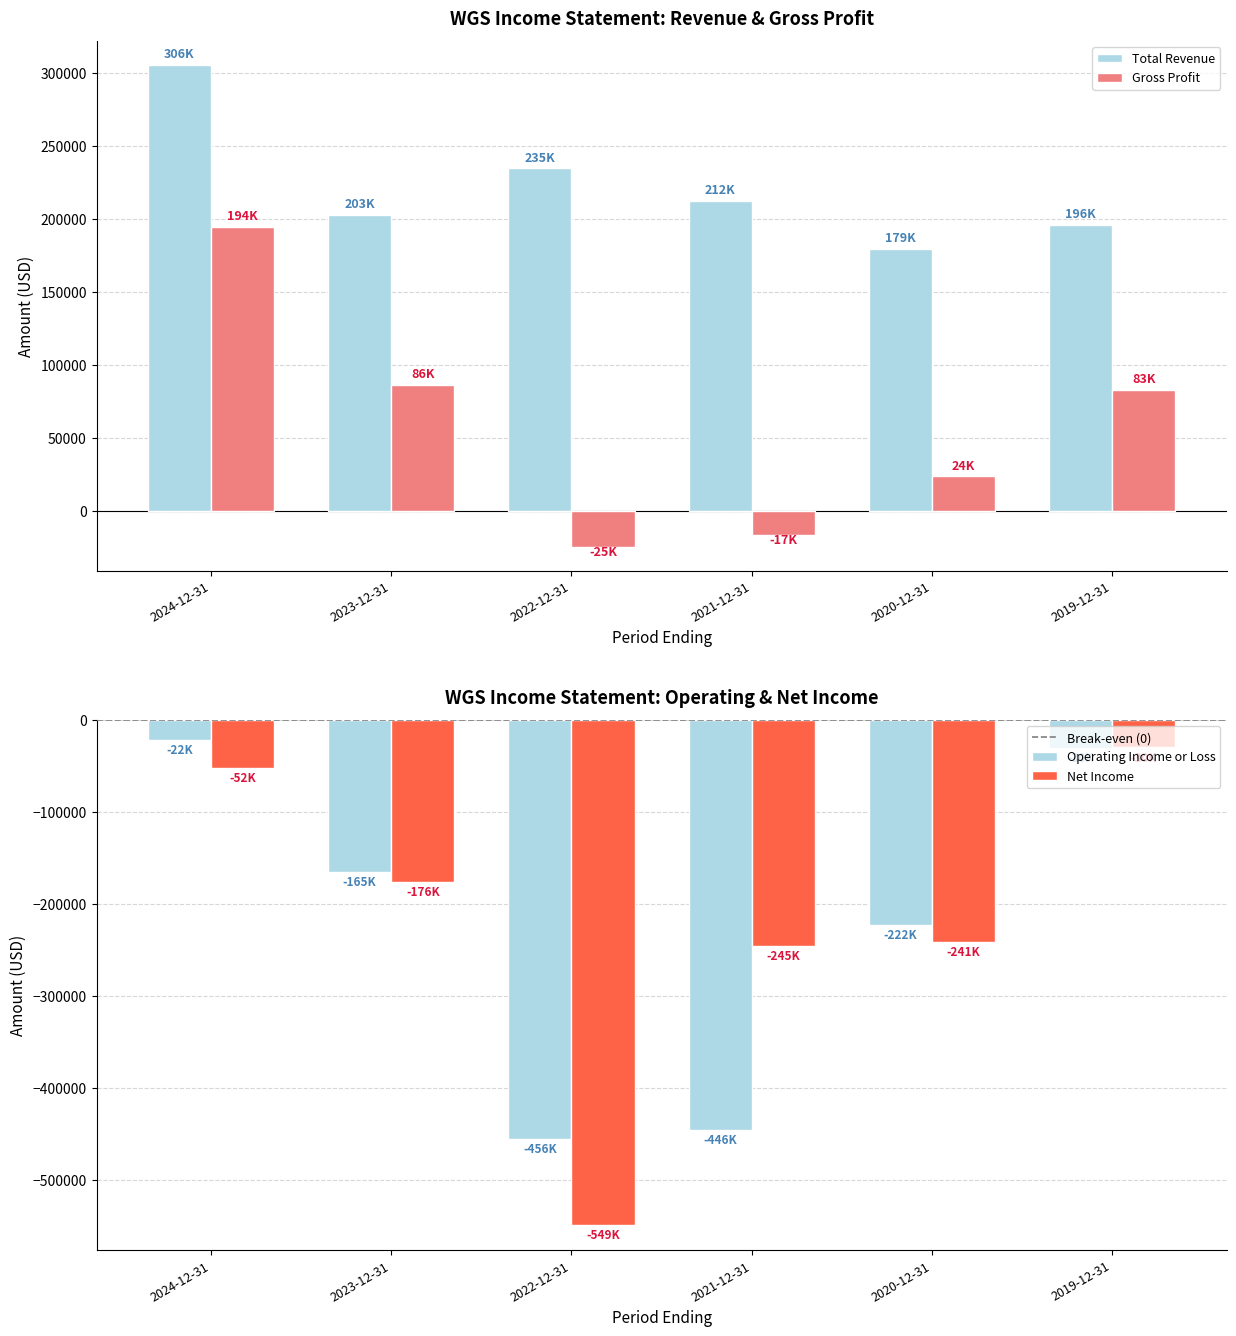

Which series has the largest total across all categories?

Total Revenue